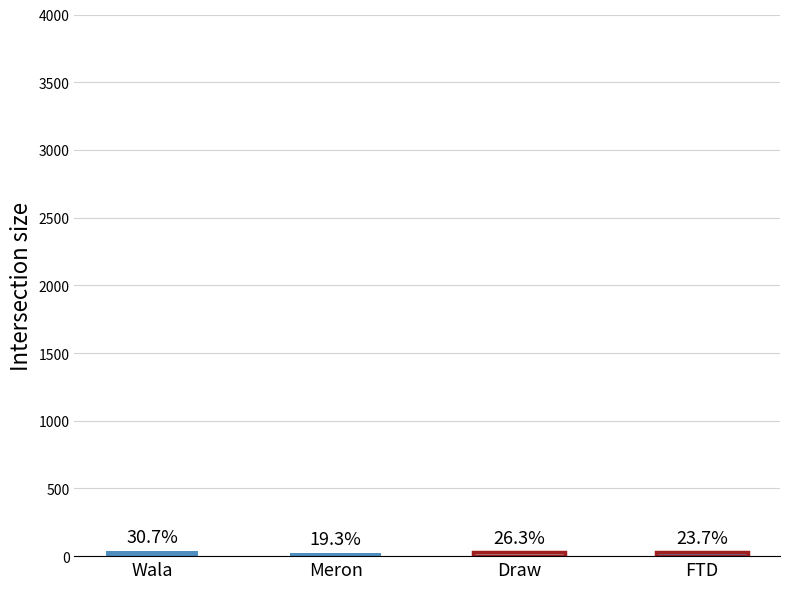

How many bars are there in total?

4